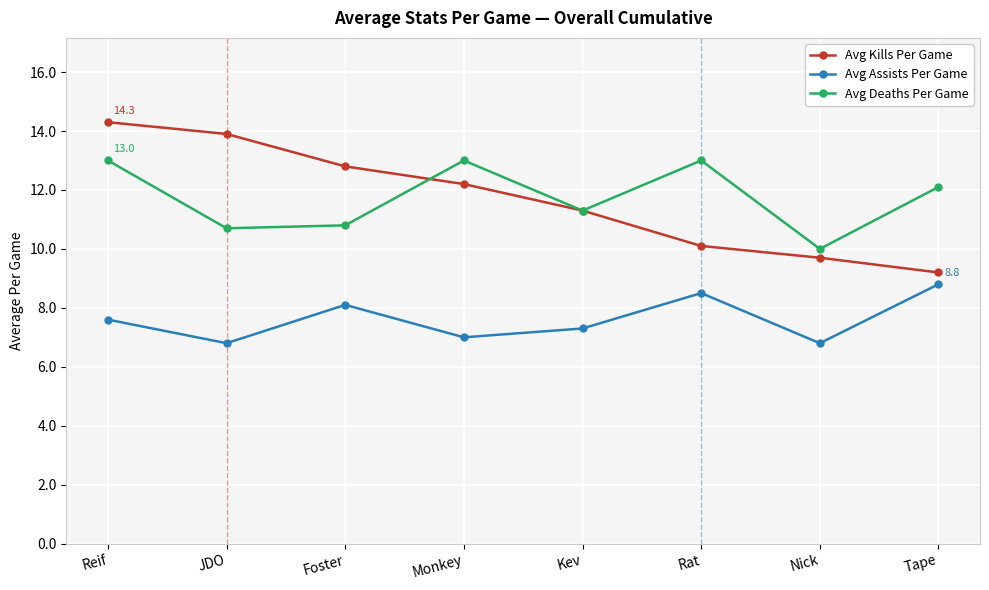

The value of Avg Assists Per Game at Reif is 12.7. True or false?

False